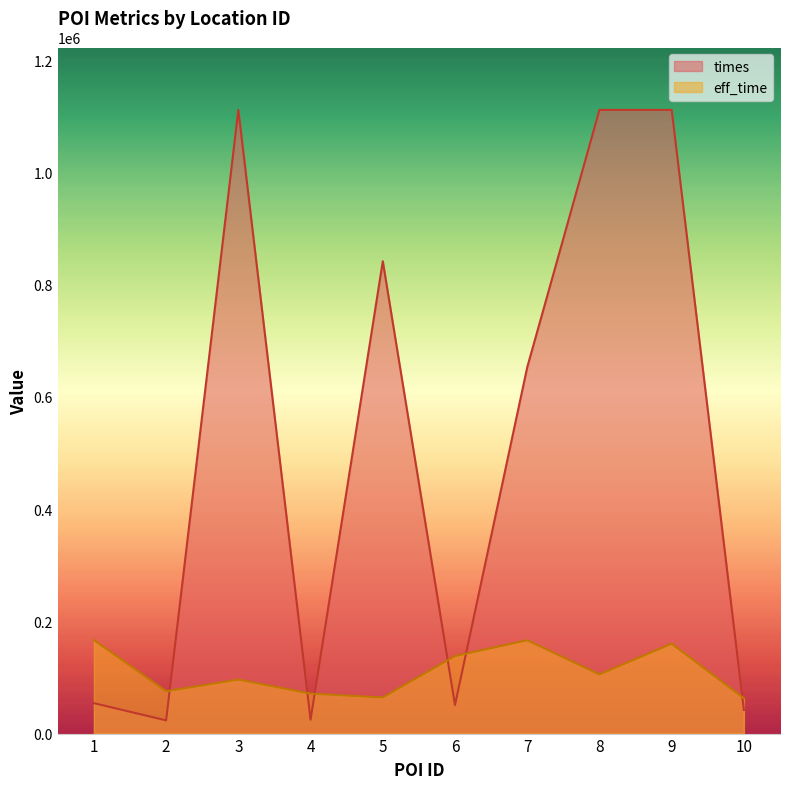

List the series in order of their peak value, lowest first.

eff_time, times